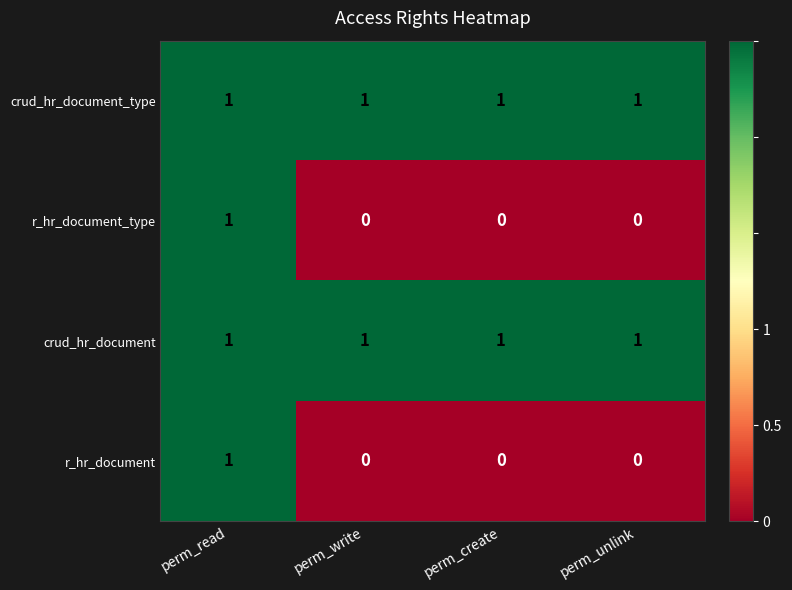

How many distinct data groups are displayed?

4